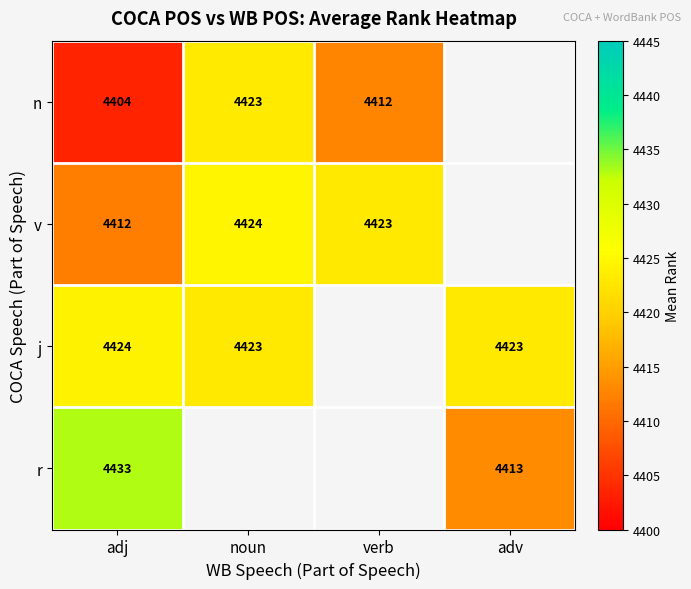

Is the value of v at verb greater than the value of n at verb?

Yes